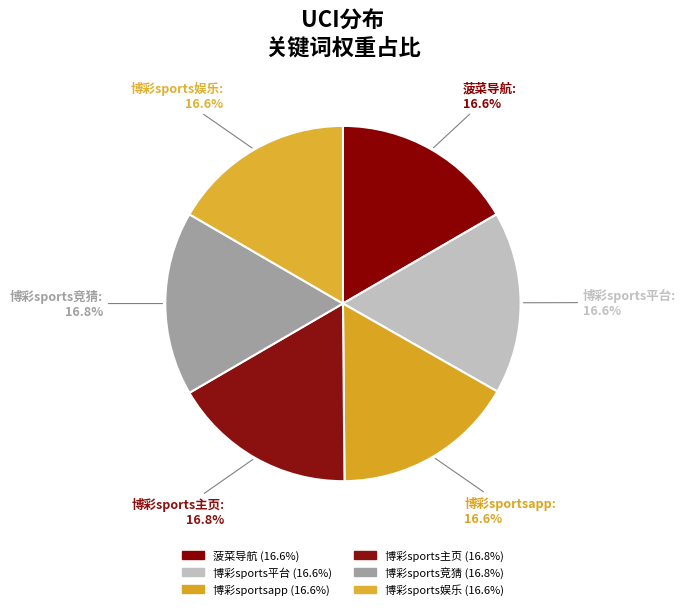

To the nearest percent, what portion does 博彩sportsapp represent?

17%